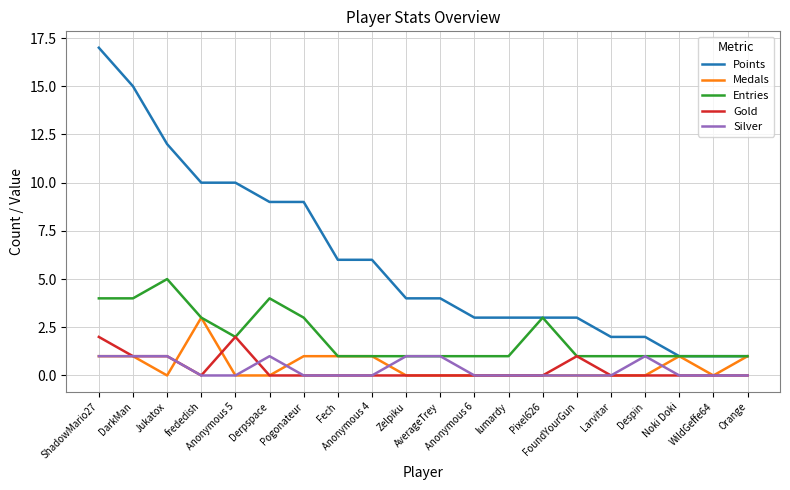

Reading left to right, list all the values displayed in this chart.

Points: ShadowMario27=17	DarkMan=15	Jukatox=12	frededish=10	Anonymous 5=10	Derpspace=9	Pogonateur=9	Fech=6	Anonymous 4=6	Zelpiku=4	AverageTrey=4	Anonymous 6=3	lumardy=3	Pixel626=3	FoundYourGun=3	Larvitar=2	Despin=2	Noki Doki=1	WildGeffe64=1	Orange=1
Medals: ShadowMario27=1	DarkMan=1	Jukatox=0	frededish=3	Anonymous 5=0	Derpspace=0	Pogonateur=1	Fech=1	Anonymous 4=1	Zelpiku=0	AverageTrey=0	Anonymous 6=0	lumardy=0	Pixel626=0	FoundYourGun=0	Larvitar=0	Despin=0	Noki Doki=1	WildGeffe64=0	Orange=1
Entries: ShadowMario27=4	DarkMan=4	Jukatox=5	frededish=3	Anonymous 5=2	Derpspace=4	Pogonateur=3	Fech=1	Anonymous 4=1	Zelpiku=1	AverageTrey=1	Anonymous 6=1	lumardy=1	Pixel626=3	FoundYourGun=1	Larvitar=1	Despin=1	Noki Doki=1	WildGeffe64=1	Orange=1
Gold: ShadowMario27=2	DarkMan=1	Jukatox=1	frededish=0	Anonymous 5=2	Derpspace=0	Pogonateur=0	Fech=0	Anonymous 4=0	Zelpiku=0	AverageTrey=0	Anonymous 6=0	lumardy=0	Pixel626=0	FoundYourGun=1	Larvitar=0	Despin=0	Noki Doki=0	WildGeffe64=0	Orange=0
Silver: ShadowMario27=1	DarkMan=1	Jukatox=1	frededish=0	Anonymous 5=0	Derpspace=1	Pogonateur=0	Fech=0	Anonymous 4=0	Zelpiku=1	AverageTrey=1	Anonymous 6=0	lumardy=0	Pixel626=0	FoundYourGun=0	Larvitar=0	Despin=1	Noki Doki=0	WildGeffe64=0	Orange=0